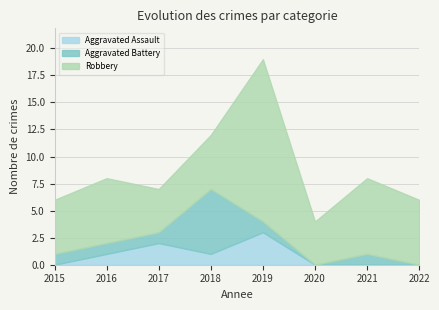

True or false: Robbery has a value of 2 at 2022.

False